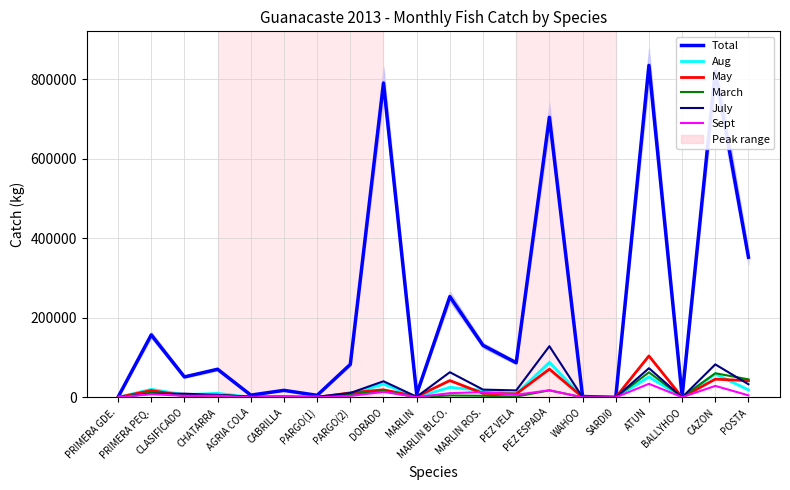

Is this an area chart (filled region under the line)?

No